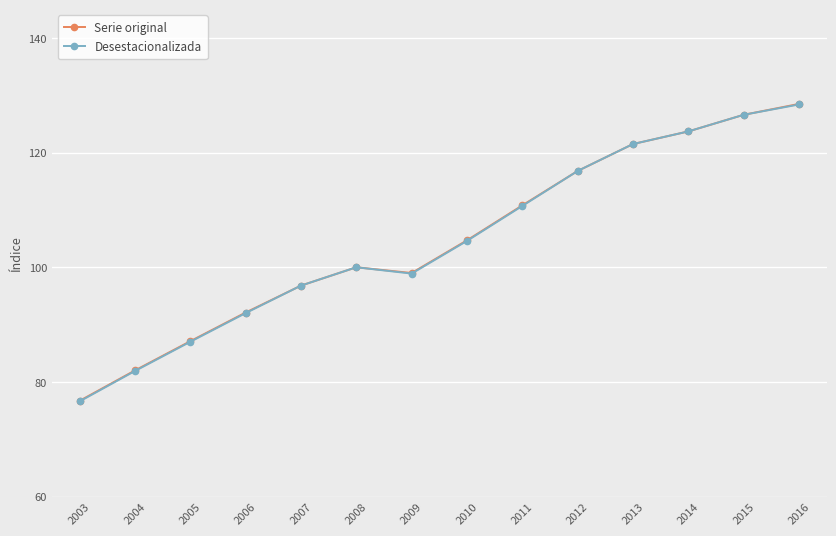

The value of Serie original at 2012 is 116.8. True or false?

True